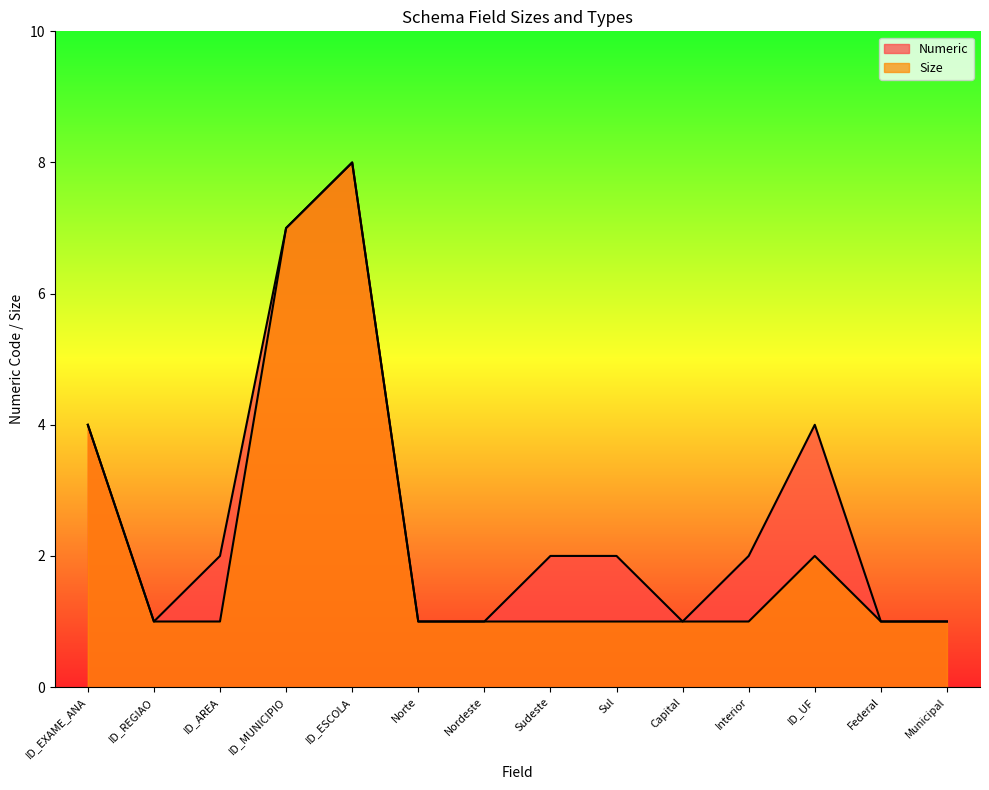

Reading left to right, list all the values displayed in this chart.

Numeric: 4	1	2	7	8	1	1	2	2	1	2	4	1	1
Size: 4	1	1	7	8	1	1	1	1	1	1	2	1	1